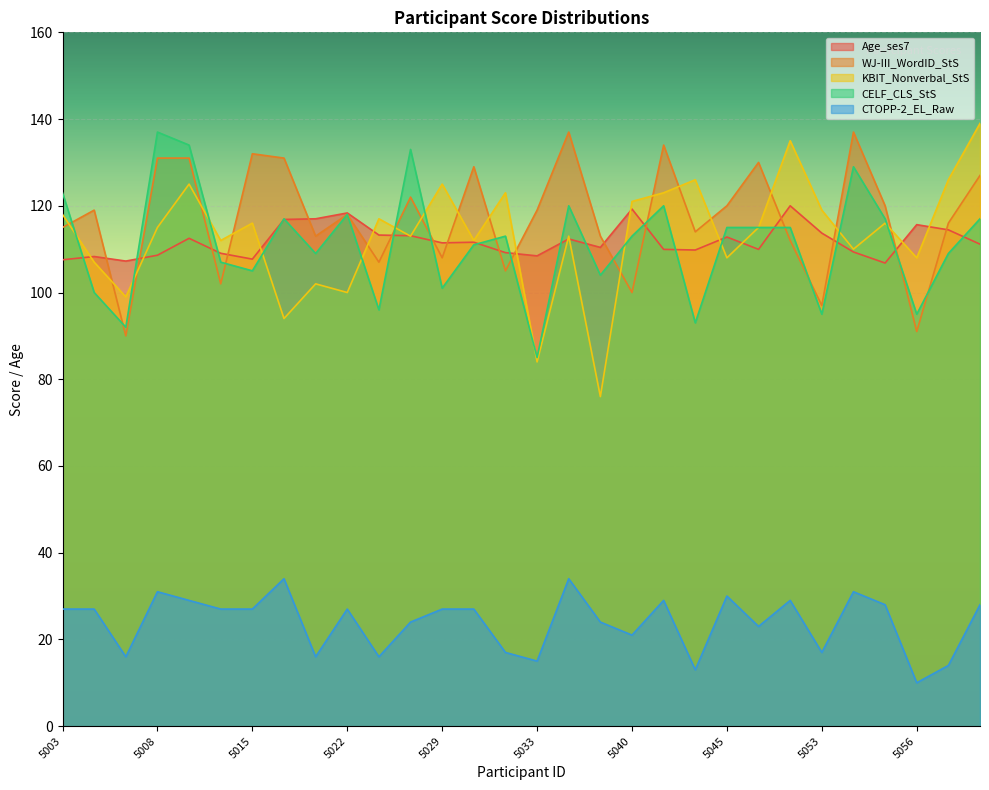

Reading left to right, list all the values displayed in this chart.

Age_ses7: 5003=107.5	5004=108.3	5007=107.2	5008=108.6	5009=112.5	5011=109.0	5015=107.7	5018=116.8	5020=117.0	5022=118.3	5024=113.2	5025=113.1	5029=111.4	5031=111.6	5032=109.2	5033=108.5	5034=112.4	5036=110.4	5040=119.2	5043=110.0	5044=109.8	5045=112.8	5047=110.0	5048=120.0	5053=113.7	5054=109.3	5055=106.8	5056=115.7	5057=114.5	5058=111.2
WJ-III_WordID_StS: 5003=115.0	5004=119.0	5007=90.0	5008=131.0	5009=131.0	5011=102.0	5015=132.0	5018=131.0	5020=113.0	5022=118.0	5024=107.0	5025=122.0	5029=108.0	5031=129.0	5032=105.0	5033=119.0	5034=137.0	5036=113.0	5040=100.0	5043=134.0	5044=114.0	5045=120.0	5047=130.0	5048=112.0	5053=97.0	5054=137.0	5055=120.0	5056=91.0	5057=116.0	5058=127.0
KBIT_Nonverbal_StS: 5003=118.0	5004=107.0	5007=99.0	5008=115.0	5009=125.0	5011=112.0	5015=116.0	5018=94.0	5020=102.0	5022=100.0	5024=117.0	5025=113.0	5029=125.0	5031=112.0	5032=123.0	5033=84.0	5034=113.0	5036=76.0	5040=121.0	5043=123.0	5044=126.0	5045=108.0	5047=115.0	5048=135.0	5053=119.0	5054=110.0	5055=116.0	5056=108.0	5057=126.0	5058=139.0
CELF_CLS_StS: 5003=123.0	5004=100.0	5007=92.0	5008=137.0	5009=134.0	5011=107.0	5015=105.0	5018=117.0	5020=109.0	5022=118.0	5024=96.0	5025=133.0	5029=101.0	5031=111.0	5032=113.0	5033=85.0	5034=120.0	5036=104.0	5040=113.0	5043=120.0	5044=93.0	5045=115.0	5047=115.0	5048=115.0	5053=95.0	5054=129.0	5055=117.0	5056=95.0	5057=109.0	5058=117.0
CTOPP-2_EL_Raw: 5003=27.0	5004=27.0	5007=16.0	5008=31.0	5009=29.0	5011=27.0	5015=27.0	5018=34.0	5020=16.0	5022=27.0	5024=16.0	5025=24.0	5029=27.0	5031=27.0	5032=17.0	5033=15.0	5034=34.0	5036=24.0	5040=21.0	5043=29.0	5044=13.0	5045=30.0	5047=23.0	5048=29.0	5053=17.0	5054=31.0	5055=28.0	5056=10.0	5057=14.0	5058=28.0